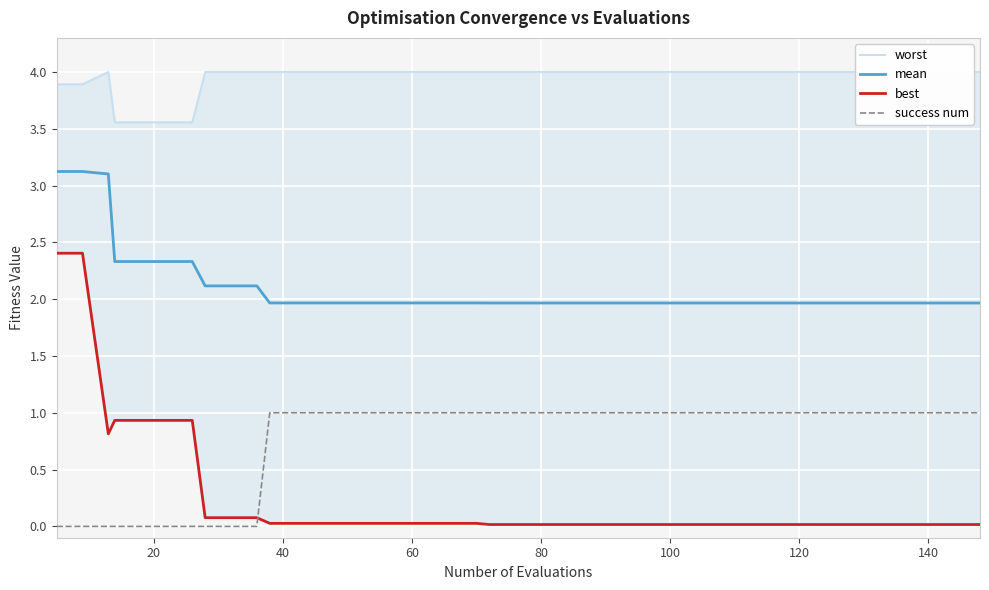

The success num series shows 1.0 at 120. True or false?

True